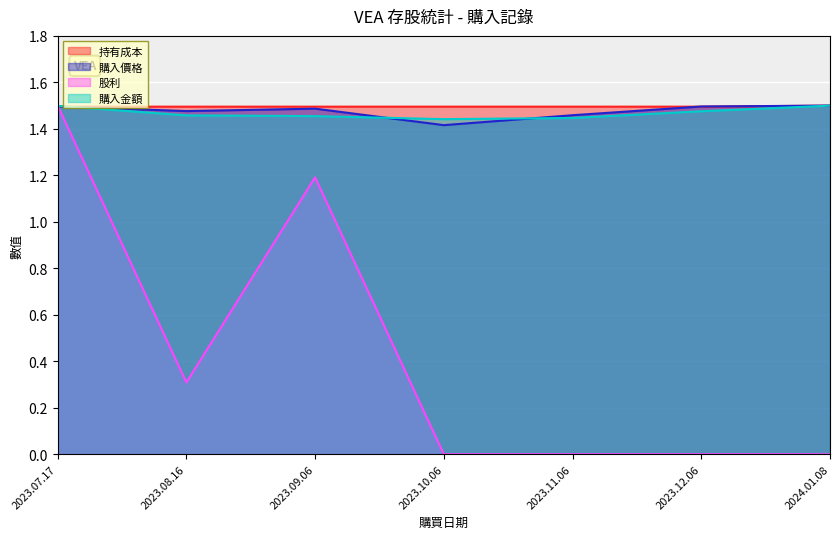

Reading left to right, what are all the values shown in this chart?

持有成本: 1.5	1.5	1.5	1.5	1.5	1.5	1.5
購入價格: 1.5	1.5	1.5	1.4	1.5	1.5	1.5
股利: 1.5	0.3	1.2	0.0	0.0	0.0	0.0
購入金額: 1.5	1.5	1.5	1.4	1.4	1.5	1.5